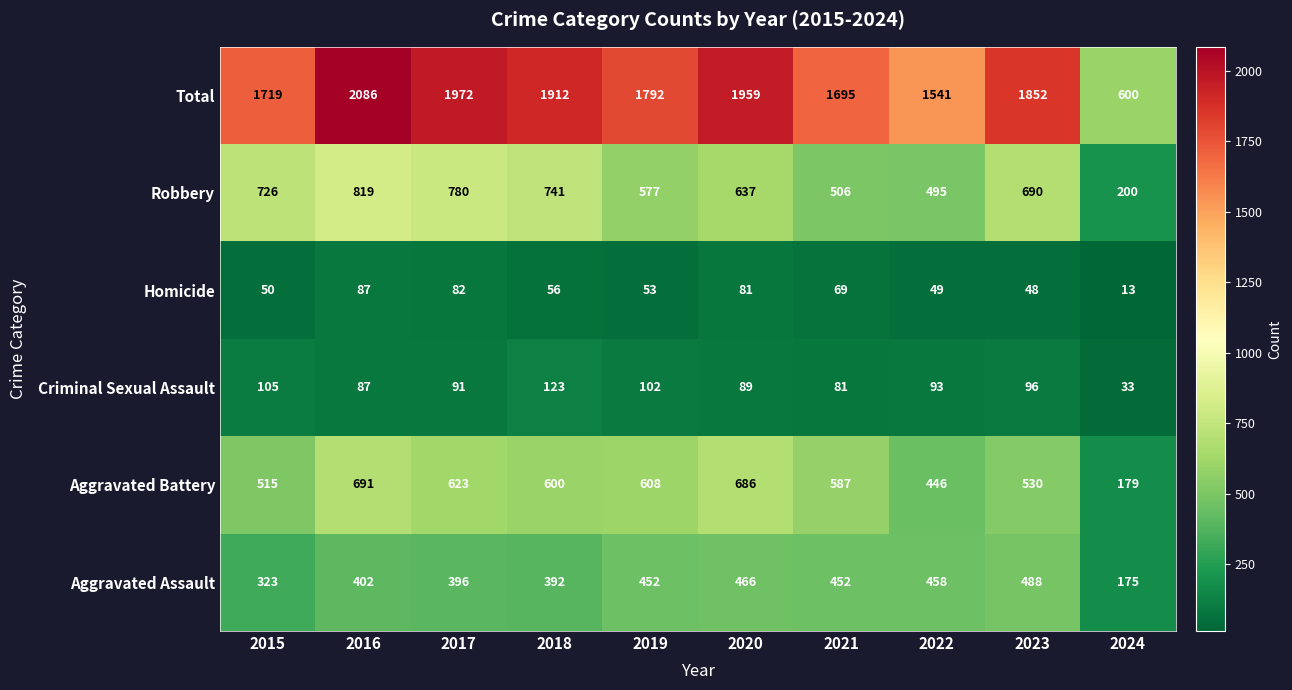

The Aggravated Battery series shows 600 at 2018. True or false?

True